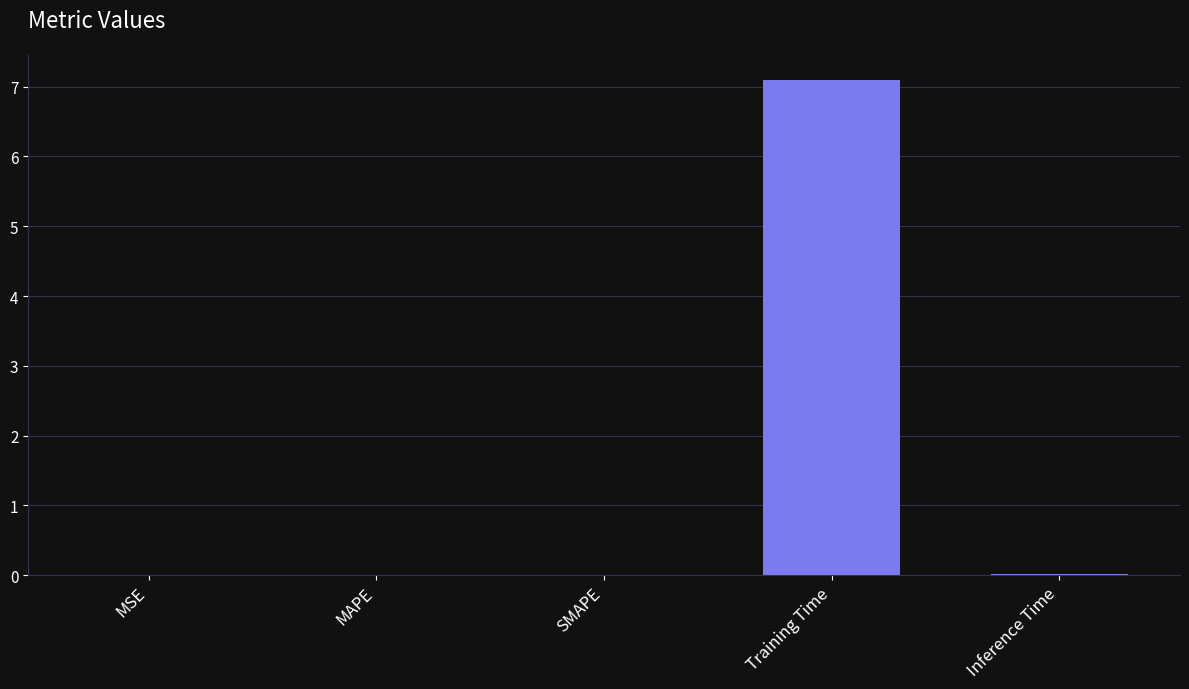

Which label corresponds to the largest value in the chart?

Training Time